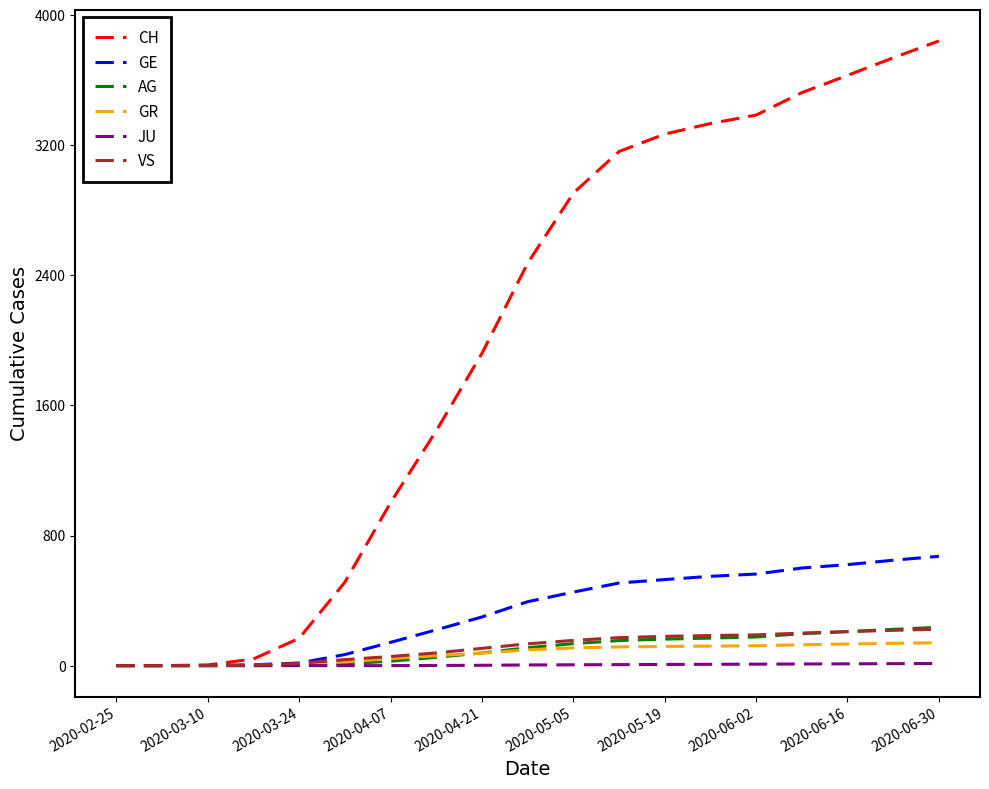

Which series has the largest total across all categories?

CH